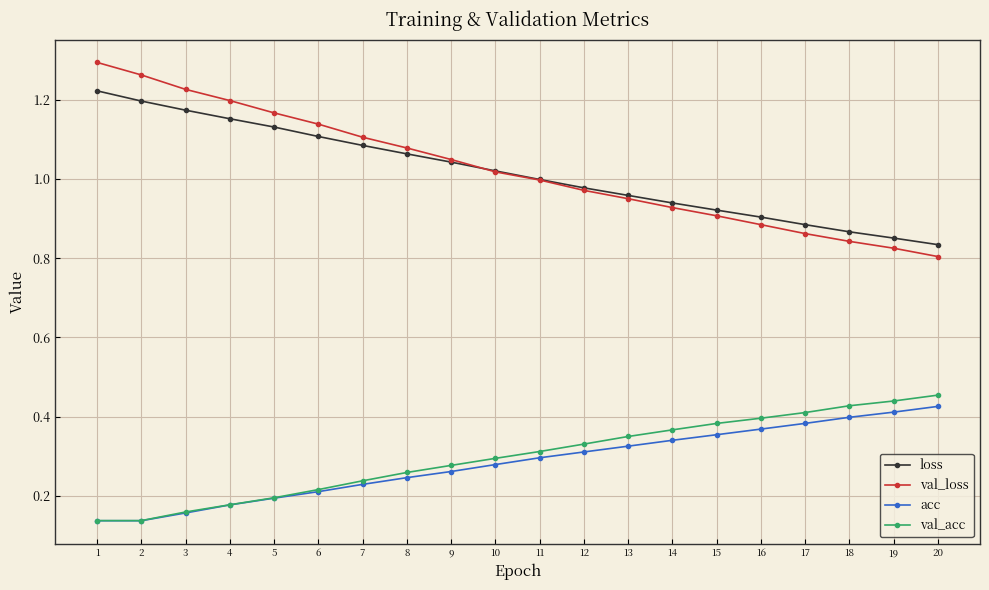

True or false: val_loss and val_acc cross at least once.

False